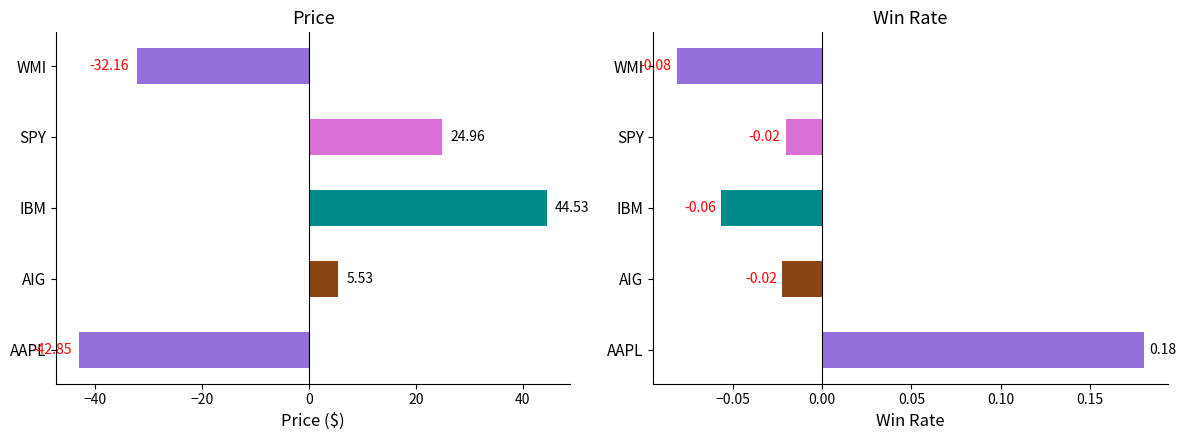

How many bars are there in each group?

2